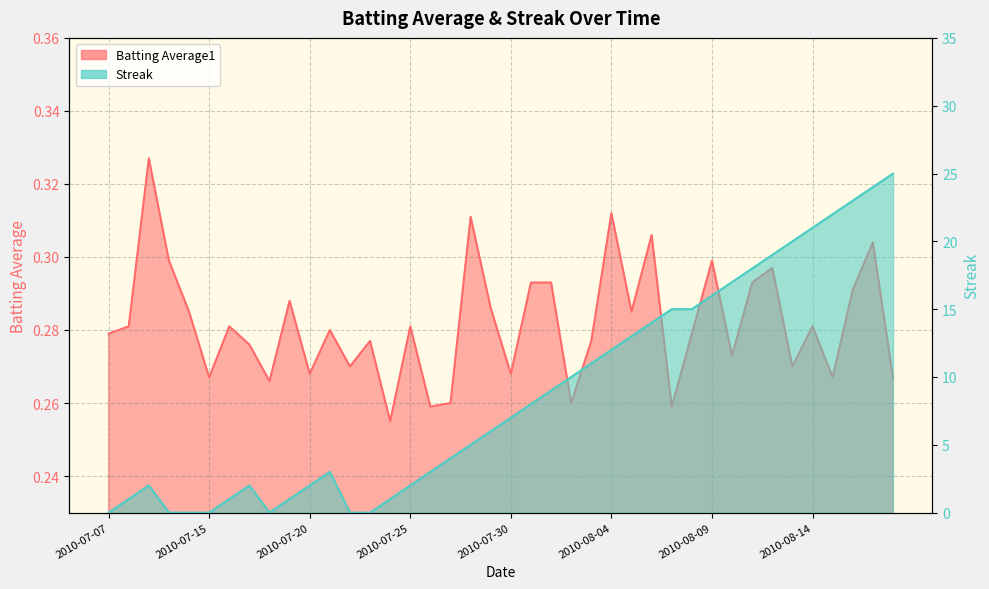

List the series in order of their overall mean, lowest first.

Batting Average1, Streak